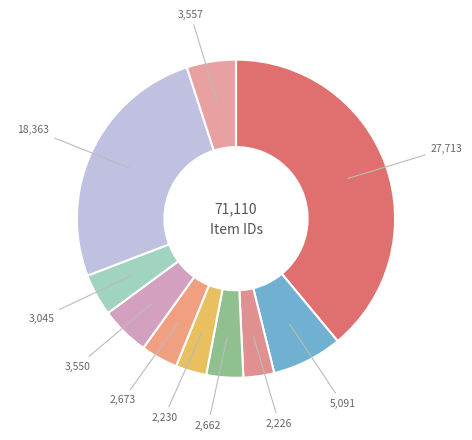

Is there a majority slice in this chart?

No